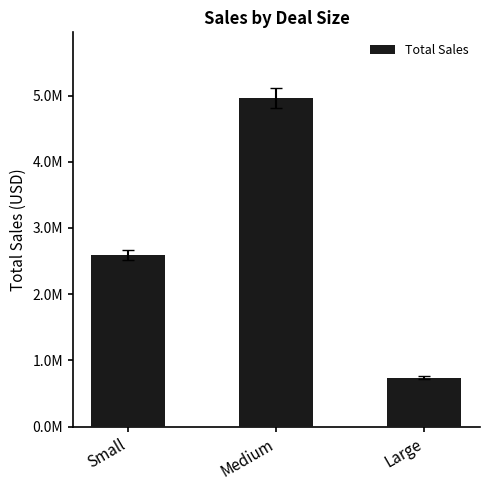

What is the difference between the maximum and second lowest values?

2371344.5